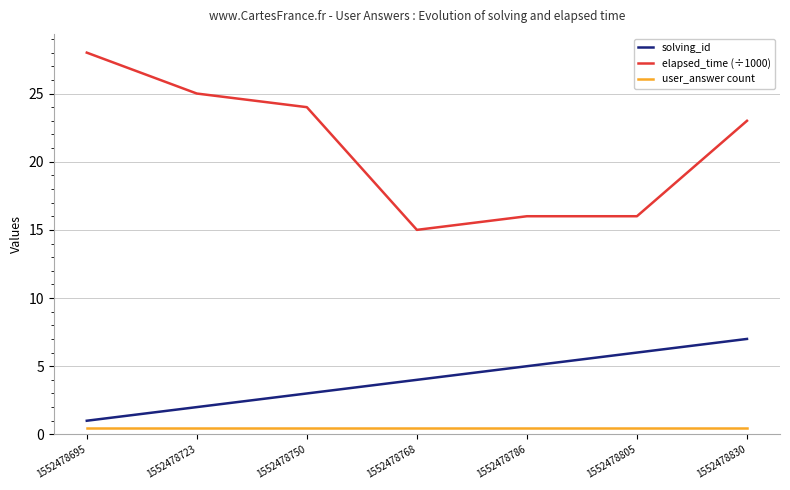

Reading left to right, list all the values displayed in this chart.

solving_id: 1.0	2.0	3.0	4.0	5.0	6.0	7.0
elapsed_time (÷1000): 28.0	25.0	24.0	15.0	16.0	16.0	23.0
user_answer count: 0.5	0.5	0.5	0.5	0.5	0.5	0.5